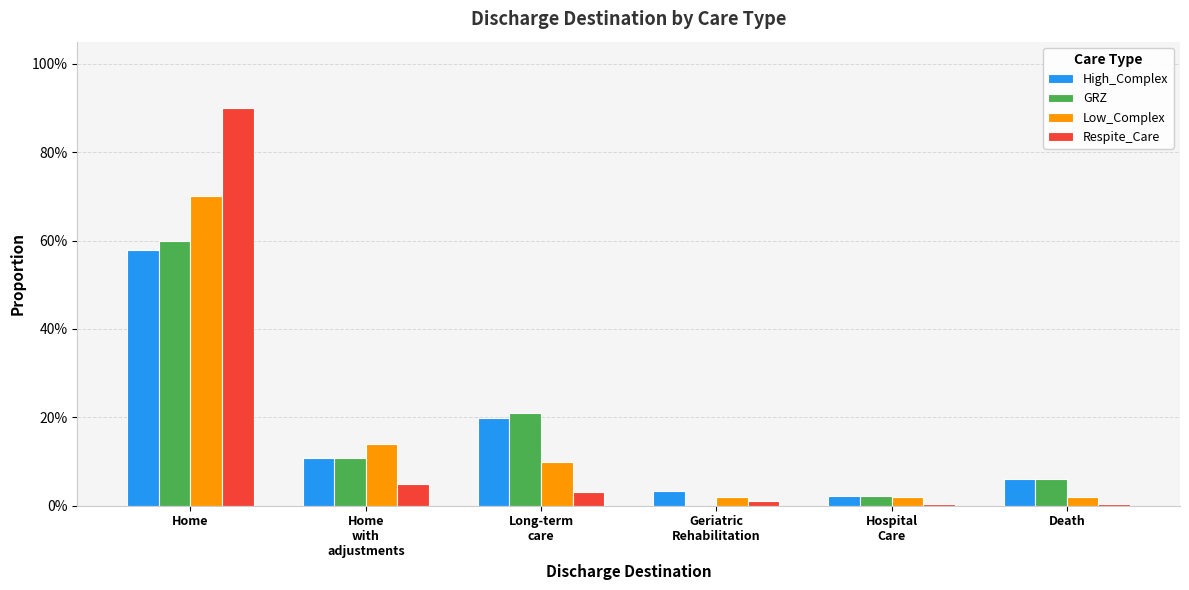

What is the maximum value shown in the chart?

0.9